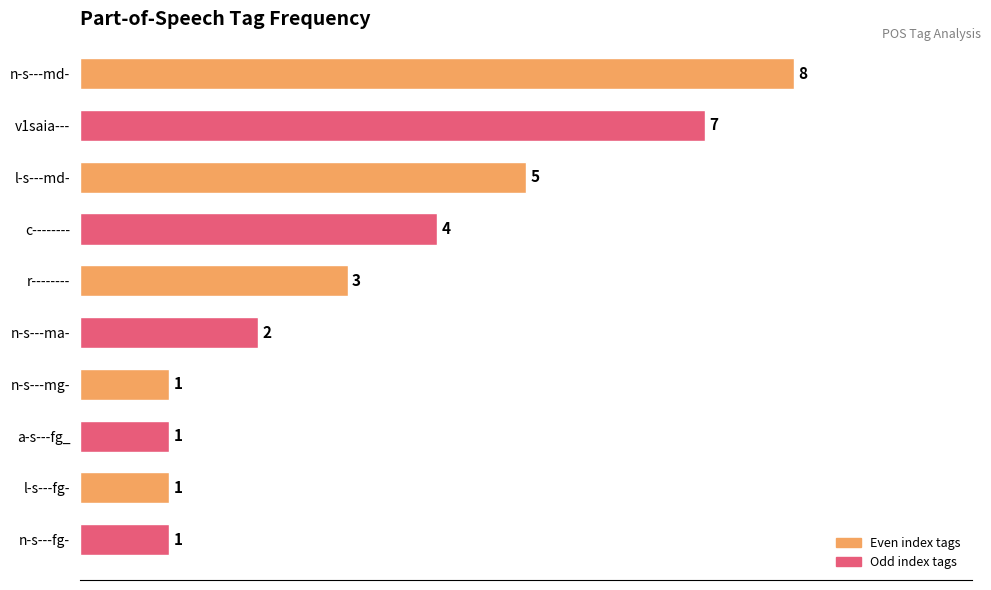

What is the average value?

3